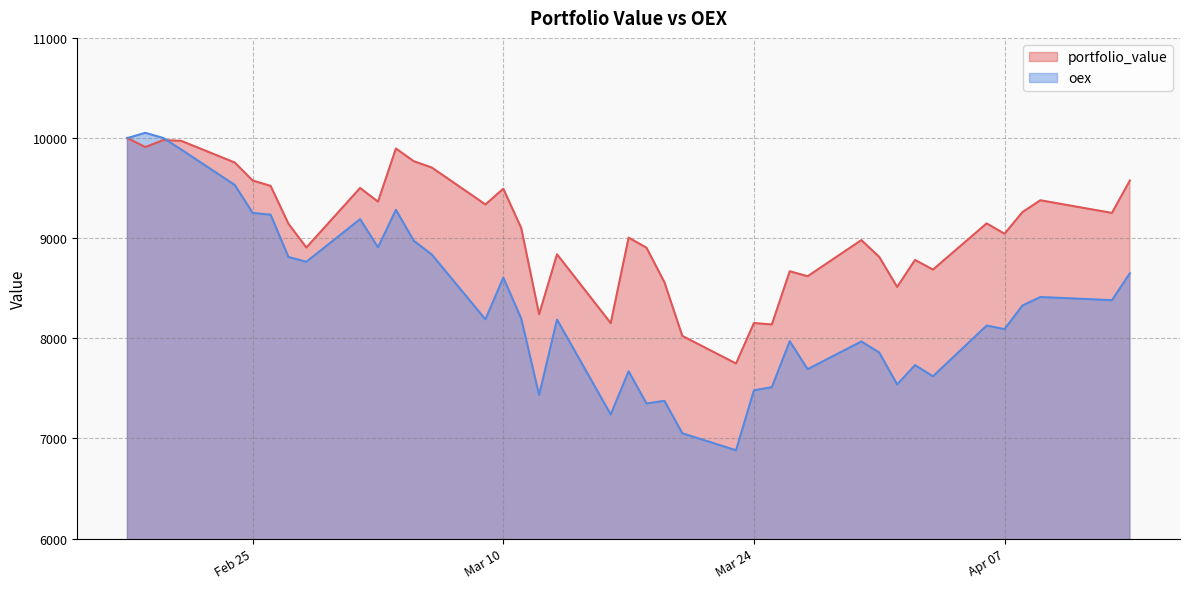

What is the difference between the maximum and second lowest values in the oex series?

2999.7